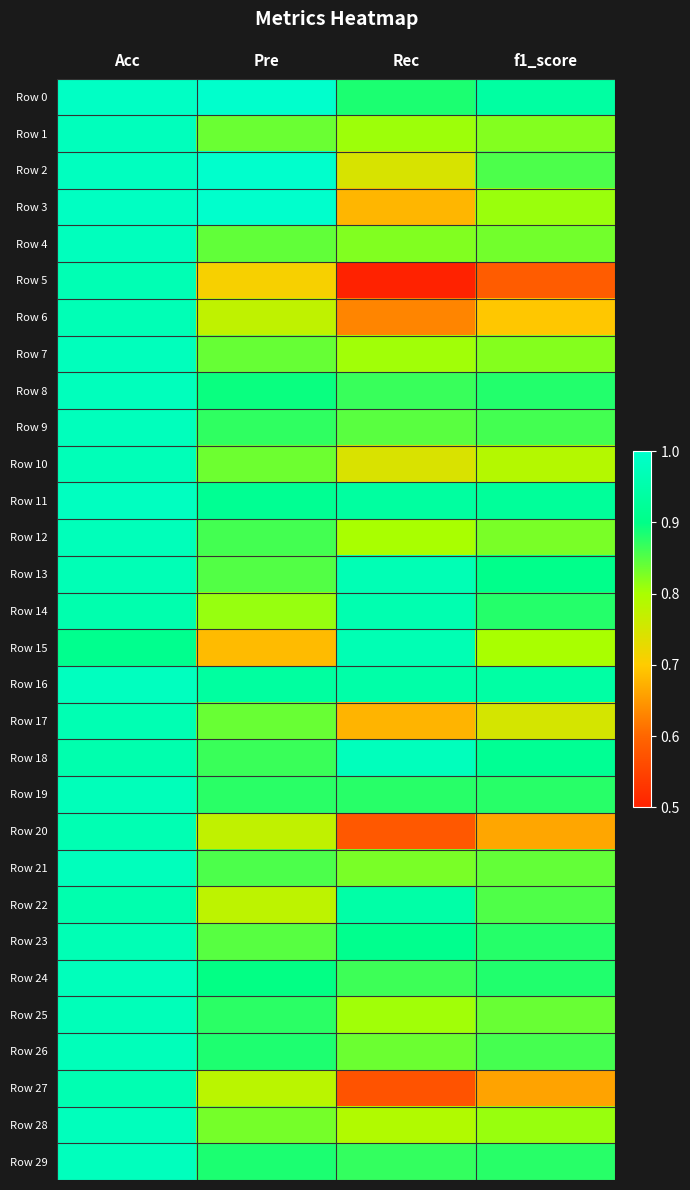

Reading left to right, extract all data points from this chart.

Row 0: Acc=1.0	Pre=1.0	Rec=0.9	f1_score=0.9
Row 1: Acc=1.0	Pre=0.8	Rec=0.8	f1_score=0.8
Row 2: Acc=1.0	Pre=1.0	Rec=0.7	f1_score=0.9
Row 3: Acc=1.0	Pre=1.0	Rec=0.7	f1_score=0.8
Row 4: Acc=1.0	Pre=0.8	Rec=0.8	f1_score=0.8
Row 5: Acc=1.0	Pre=0.7	Rec=0.5	f1_score=0.6
Row 6: Acc=1.0	Pre=0.8	Rec=0.6	f1_score=0.7
Row 7: Acc=1.0	Pre=0.8	Rec=0.8	f1_score=0.8
Row 8: Acc=1.0	Pre=0.9	Rec=0.9	f1_score=0.9
Row 9: Acc=1.0	Pre=0.9	Rec=0.8	f1_score=0.9
Row 10: Acc=1.0	Pre=0.8	Rec=0.7	f1_score=0.8
Row 11: Acc=1.0	Pre=0.9	Rec=0.9	f1_score=0.9
Row 12: Acc=1.0	Pre=0.9	Rec=0.8	f1_score=0.8
Row 13: Acc=1.0	Pre=0.9	Rec=1.0	f1_score=0.9
Row 14: Acc=1.0	Pre=0.8	Rec=1.0	f1_score=0.9
Row 15: Acc=0.9	Pre=0.7	Rec=1.0	f1_score=0.8
Row 16: Acc=1.0	Pre=0.9	Rec=0.9	f1_score=0.9
Row 17: Acc=1.0	Pre=0.8	Rec=0.7	f1_score=0.7
Row 18: Acc=1.0	Pre=0.9	Rec=1.0	f1_score=0.9
Row 19: Acc=1.0	Pre=0.9	Rec=0.9	f1_score=0.9
Row 20: Acc=1.0	Pre=0.8	Rec=0.6	f1_score=0.7
Row 21: Acc=1.0	Pre=0.9	Rec=0.8	f1_score=0.8
Row 22: Acc=1.0	Pre=0.8	Rec=0.9	f1_score=0.9
Row 23: Acc=1.0	Pre=0.8	Rec=0.9	f1_score=0.9
Row 24: Acc=1.0	Pre=0.9	Rec=0.9	f1_score=0.9
Row 25: Acc=1.0	Pre=0.9	Rec=0.8	f1_score=0.8
Row 26: Acc=1.0	Pre=0.9	Rec=0.8	f1_score=0.9
Row 27: Acc=1.0	Pre=0.8	Rec=0.6	f1_score=0.7
Row 28: Acc=1.0	Pre=0.8	Rec=0.8	f1_score=0.8
Row 29: Acc=1.0	Pre=0.9	Rec=0.9	f1_score=0.9